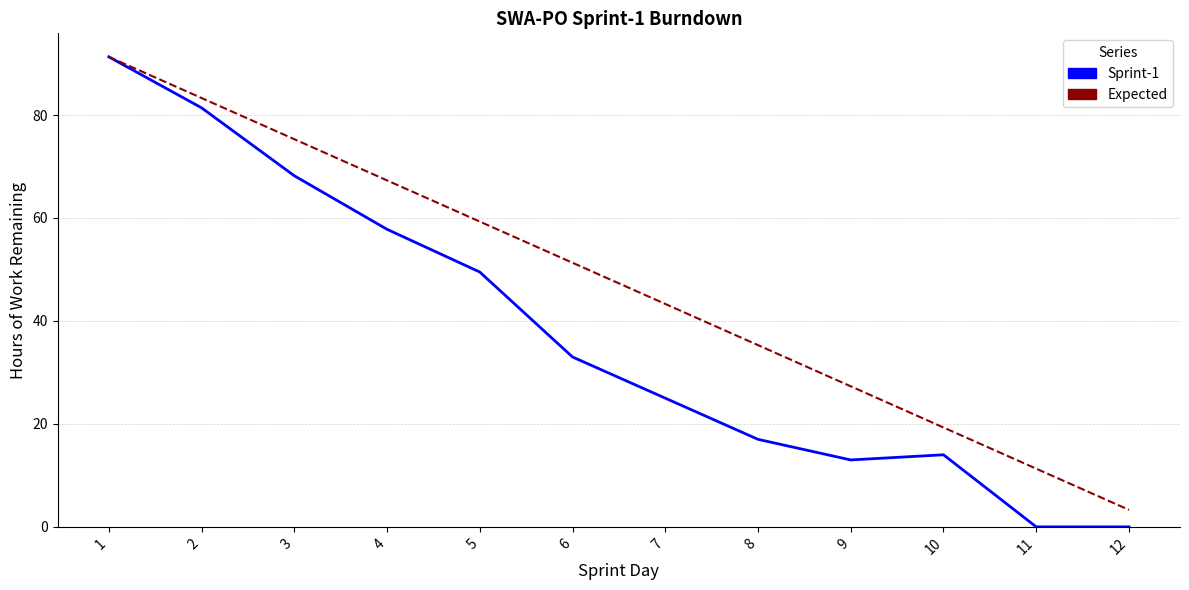

Which series has the largest total across all categories?

Expected